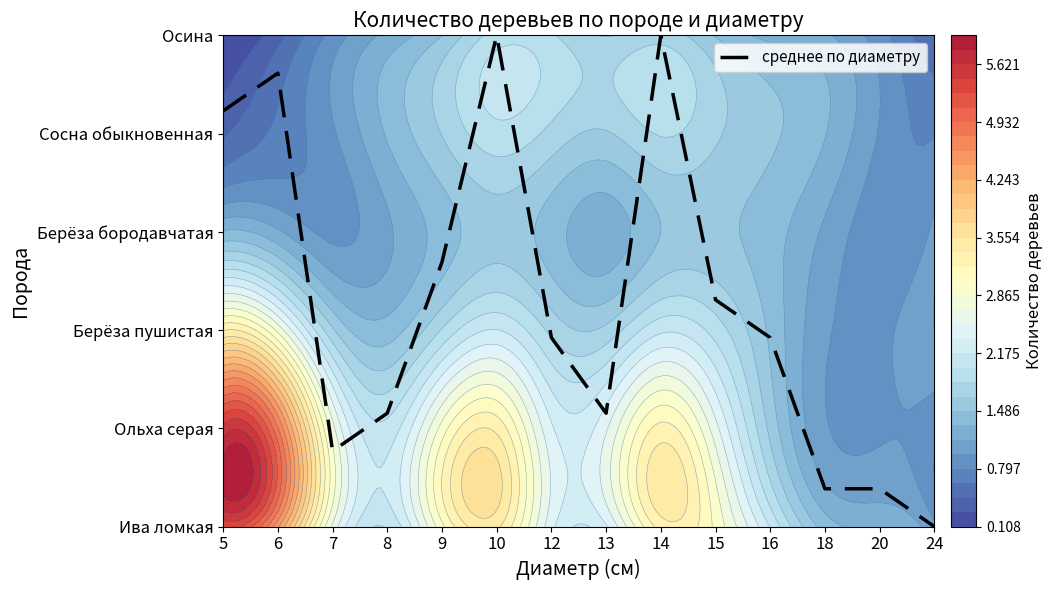

Rank the categories by value from lowest to highest.

24, 18, 20, 7, 8, 13, 12, 16, 15, 9, 5, 6, 10, 14